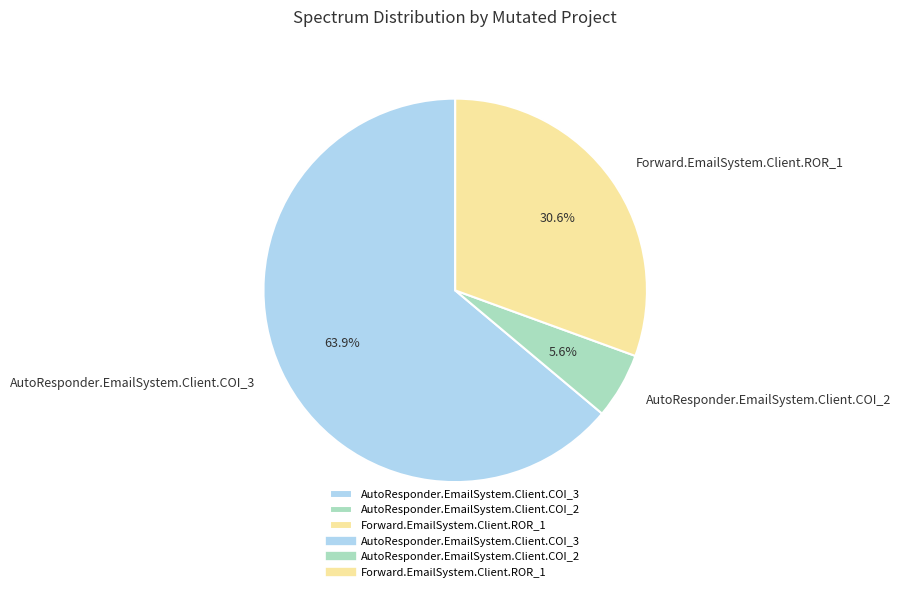

What is the ratio of the value at AutoResponder.EmailSystem.Client.COI_2 to the value at AutoResponder.EmailSystem.Client.COI_3?

0.1